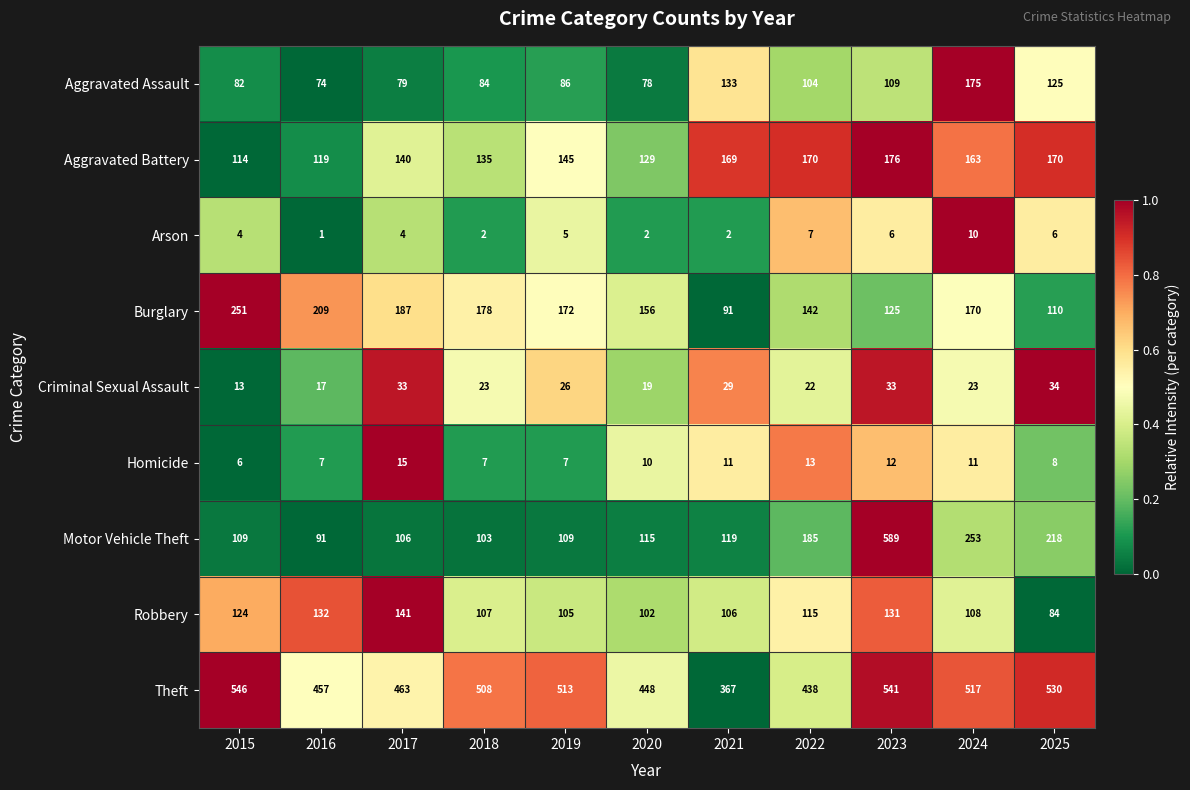

Between 2015 and 2022, which series saw the biggest shift?

Burglary